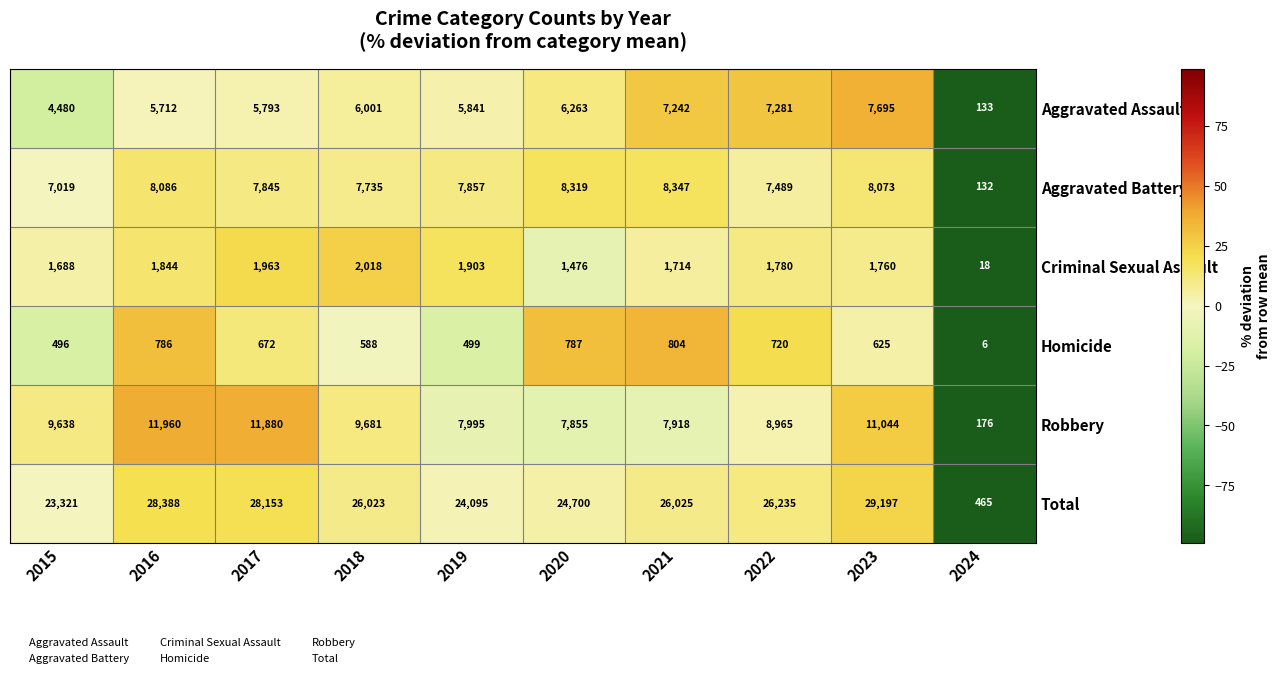

What is the average value of the Robbery series?

8711